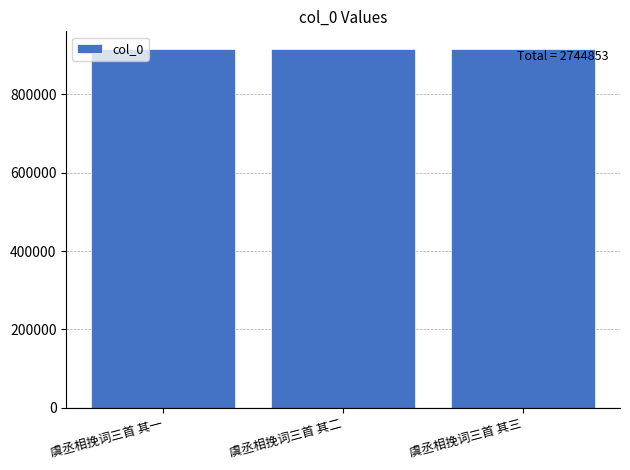

What is the greatest value displayed?

914952